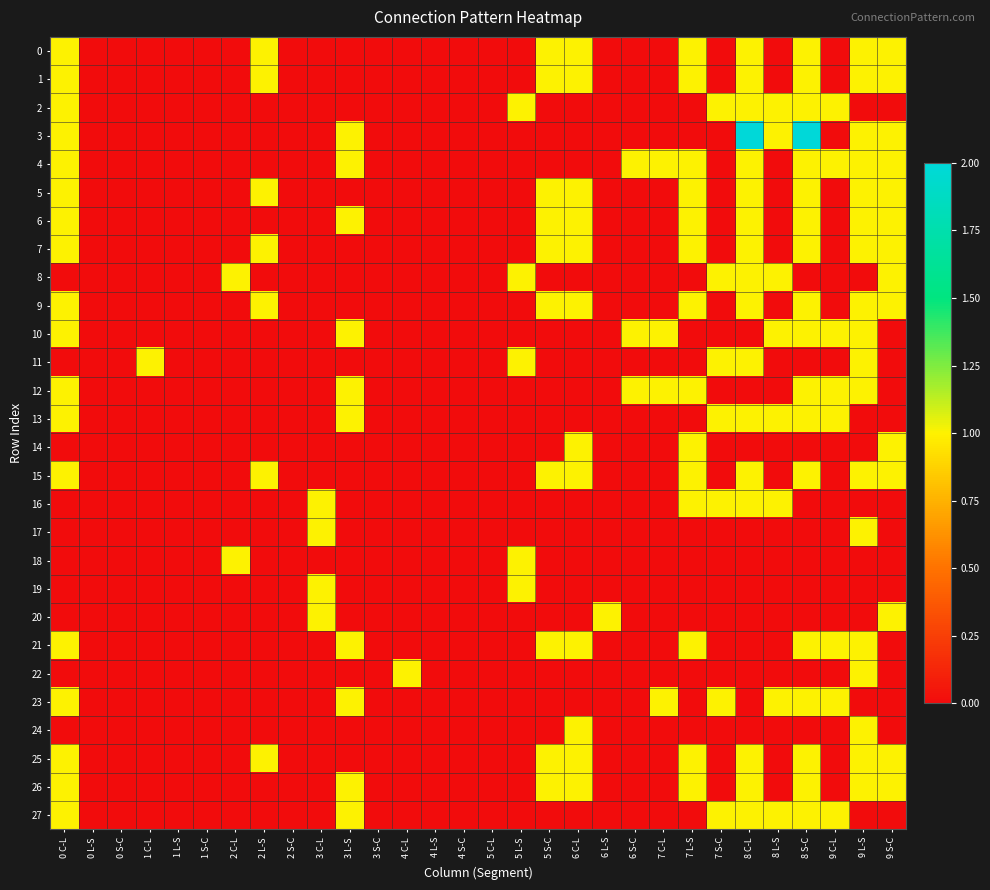

Reading left to right, transcribe all the data shown in this chart.

0: 0 C-L=1	0 L-S=0	0 S-C=0	1 C-L=0	1 L-S=0	1 S-C=0	2 C-L=0	2 L-S=1	2 S-C=0	3 C-L=0	3 L-S=0	3 S-C=0	4 C-L=0	4 L-S=0	4 S-C=0	5 C-L=0	5 L-S=0	5 S-C=1	6 C-L=1	6 L-S=0	6 S-C=0	7 C-L=0	7 L-S=1	7 S-C=0	8 C-L=1	8 L-S=0	8 S-C=1	9 C-L=0	9 L-S=1	9 S-C=1
1: 0 C-L=1	0 L-S=0	0 S-C=0	1 C-L=0	1 L-S=0	1 S-C=0	2 C-L=0	2 L-S=1	2 S-C=0	3 C-L=0	3 L-S=0	3 S-C=0	4 C-L=0	4 L-S=0	4 S-C=0	5 C-L=0	5 L-S=0	5 S-C=1	6 C-L=1	6 L-S=0	6 S-C=0	7 C-L=0	7 L-S=1	7 S-C=0	8 C-L=1	8 L-S=0	8 S-C=1	9 C-L=0	9 L-S=1	9 S-C=1
2: 0 C-L=1	0 L-S=0	0 S-C=0	1 C-L=0	1 L-S=0	1 S-C=0	2 C-L=0	2 L-S=0	2 S-C=0	3 C-L=0	3 L-S=0	3 S-C=0	4 C-L=0	4 L-S=0	4 S-C=0	5 C-L=0	5 L-S=1	5 S-C=0	6 C-L=0	6 L-S=0	6 S-C=0	7 C-L=0	7 L-S=0	7 S-C=1	8 C-L=1	8 L-S=1	8 S-C=1	9 C-L=1	9 L-S=0	9 S-C=0
3: 0 C-L=1	0 L-S=0	0 S-C=0	1 C-L=0	1 L-S=0	1 S-C=0	2 C-L=0	2 L-S=0	2 S-C=0	3 C-L=0	3 L-S=1	3 S-C=0	4 C-L=0	4 L-S=0	4 S-C=0	5 C-L=0	5 L-S=0	5 S-C=0	6 C-L=0	6 L-S=0	6 S-C=0	7 C-L=0	7 L-S=0	7 S-C=0	8 C-L=2	8 L-S=1	8 S-C=2	9 C-L=0	9 L-S=1	9 S-C=1
4: 0 C-L=1	0 L-S=0	0 S-C=0	1 C-L=0	1 L-S=0	1 S-C=0	2 C-L=0	2 L-S=0	2 S-C=0	3 C-L=0	3 L-S=1	3 S-C=0	4 C-L=0	4 L-S=0	4 S-C=0	5 C-L=0	5 L-S=0	5 S-C=0	6 C-L=0	6 L-S=0	6 S-C=1	7 C-L=1	7 L-S=1	7 S-C=0	8 C-L=1	8 L-S=0	8 S-C=1	9 C-L=1	9 L-S=1	9 S-C=1
5: 0 C-L=1	0 L-S=0	0 S-C=0	1 C-L=0	1 L-S=0	1 S-C=0	2 C-L=0	2 L-S=1	2 S-C=0	3 C-L=0	3 L-S=0	3 S-C=0	4 C-L=0	4 L-S=0	4 S-C=0	5 C-L=0	5 L-S=0	5 S-C=1	6 C-L=1	6 L-S=0	6 S-C=0	7 C-L=0	7 L-S=1	7 S-C=0	8 C-L=1	8 L-S=0	8 S-C=1	9 C-L=0	9 L-S=1	9 S-C=1
6: 0 C-L=1	0 L-S=0	0 S-C=0	1 C-L=0	1 L-S=0	1 S-C=0	2 C-L=0	2 L-S=0	2 S-C=0	3 C-L=0	3 L-S=1	3 S-C=0	4 C-L=0	4 L-S=0	4 S-C=0	5 C-L=0	5 L-S=0	5 S-C=1	6 C-L=1	6 L-S=0	6 S-C=0	7 C-L=0	7 L-S=1	7 S-C=0	8 C-L=1	8 L-S=0	8 S-C=1	9 C-L=0	9 L-S=1	9 S-C=1
7: 0 C-L=1	0 L-S=0	0 S-C=0	1 C-L=0	1 L-S=0	1 S-C=0	2 C-L=0	2 L-S=1	2 S-C=0	3 C-L=0	3 L-S=0	3 S-C=0	4 C-L=0	4 L-S=0	4 S-C=0	5 C-L=0	5 L-S=0	5 S-C=1	6 C-L=1	6 L-S=0	6 S-C=0	7 C-L=0	7 L-S=1	7 S-C=0	8 C-L=1	8 L-S=0	8 S-C=1	9 C-L=0	9 L-S=1	9 S-C=1
8: 0 C-L=0	0 L-S=0	0 S-C=0	1 C-L=0	1 L-S=0	1 S-C=0	2 C-L=1	2 L-S=0	2 S-C=0	3 C-L=0	3 L-S=0	3 S-C=0	4 C-L=0	4 L-S=0	4 S-C=0	5 C-L=0	5 L-S=1	5 S-C=0	6 C-L=0	6 L-S=0	6 S-C=0	7 C-L=0	7 L-S=0	7 S-C=1	8 C-L=1	8 L-S=1	8 S-C=0	9 C-L=0	9 L-S=0	9 S-C=1
9: 0 C-L=1	0 L-S=0	0 S-C=0	1 C-L=0	1 L-S=0	1 S-C=0	2 C-L=0	2 L-S=1	2 S-C=0	3 C-L=0	3 L-S=0	3 S-C=0	4 C-L=0	4 L-S=0	4 S-C=0	5 C-L=0	5 L-S=0	5 S-C=1	6 C-L=1	6 L-S=0	6 S-C=0	7 C-L=0	7 L-S=1	7 S-C=0	8 C-L=1	8 L-S=0	8 S-C=1	9 C-L=0	9 L-S=1	9 S-C=1
10: 0 C-L=1	0 L-S=0	0 S-C=0	1 C-L=0	1 L-S=0	1 S-C=0	2 C-L=0	2 L-S=0	2 S-C=0	3 C-L=0	3 L-S=1	3 S-C=0	4 C-L=0	4 L-S=0	4 S-C=0	5 C-L=0	5 L-S=0	5 S-C=0	6 C-L=0	6 L-S=0	6 S-C=1	7 C-L=1	7 L-S=0	7 S-C=0	8 C-L=0	8 L-S=1	8 S-C=1	9 C-L=1	9 L-S=1	9 S-C=0
11: 0 C-L=0	0 L-S=0	0 S-C=0	1 C-L=1	1 L-S=0	1 S-C=0	2 C-L=0	2 L-S=0	2 S-C=0	3 C-L=0	3 L-S=0	3 S-C=0	4 C-L=0	4 L-S=0	4 S-C=0	5 C-L=0	5 L-S=1	5 S-C=0	6 C-L=0	6 L-S=0	6 S-C=0	7 C-L=0	7 L-S=0	7 S-C=1	8 C-L=1	8 L-S=0	8 S-C=0	9 C-L=0	9 L-S=1	9 S-C=0
12: 0 C-L=1	0 L-S=0	0 S-C=0	1 C-L=0	1 L-S=0	1 S-C=0	2 C-L=0	2 L-S=0	2 S-C=0	3 C-L=0	3 L-S=1	3 S-C=0	4 C-L=0	4 L-S=0	4 S-C=0	5 C-L=0	5 L-S=0	5 S-C=0	6 C-L=0	6 L-S=0	6 S-C=1	7 C-L=1	7 L-S=1	7 S-C=0	8 C-L=0	8 L-S=0	8 S-C=1	9 C-L=1	9 L-S=1	9 S-C=0
13: 0 C-L=1	0 L-S=0	0 S-C=0	1 C-L=0	1 L-S=0	1 S-C=0	2 C-L=0	2 L-S=0	2 S-C=0	3 C-L=0	3 L-S=1	3 S-C=0	4 C-L=0	4 L-S=0	4 S-C=0	5 C-L=0	5 L-S=0	5 S-C=0	6 C-L=0	6 L-S=0	6 S-C=0	7 C-L=0	7 L-S=0	7 S-C=1	8 C-L=1	8 L-S=1	8 S-C=1	9 C-L=1	9 L-S=0	9 S-C=0
14: 0 C-L=0	0 L-S=0	0 S-C=0	1 C-L=0	1 L-S=0	1 S-C=0	2 C-L=0	2 L-S=0	2 S-C=0	3 C-L=0	3 L-S=0	3 S-C=0	4 C-L=0	4 L-S=0	4 S-C=0	5 C-L=0	5 L-S=0	5 S-C=0	6 C-L=1	6 L-S=0	6 S-C=0	7 C-L=0	7 L-S=1	7 S-C=0	8 C-L=0	8 L-S=0	8 S-C=0	9 C-L=0	9 L-S=0	9 S-C=1
15: 0 C-L=1	0 L-S=0	0 S-C=0	1 C-L=0	1 L-S=0	1 S-C=0	2 C-L=0	2 L-S=1	2 S-C=0	3 C-L=0	3 L-S=0	3 S-C=0	4 C-L=0	4 L-S=0	4 S-C=0	5 C-L=0	5 L-S=0	5 S-C=1	6 C-L=1	6 L-S=0	6 S-C=0	7 C-L=0	7 L-S=1	7 S-C=0	8 C-L=1	8 L-S=0	8 S-C=1	9 C-L=0	9 L-S=1	9 S-C=1
16: 0 C-L=0	0 L-S=0	0 S-C=0	1 C-L=0	1 L-S=0	1 S-C=0	2 C-L=0	2 L-S=0	2 S-C=0	3 C-L=1	3 L-S=0	3 S-C=0	4 C-L=0	4 L-S=0	4 S-C=0	5 C-L=0	5 L-S=0	5 S-C=0	6 C-L=0	6 L-S=0	6 S-C=0	7 C-L=0	7 L-S=1	7 S-C=1	8 C-L=1	8 L-S=1	8 S-C=0	9 C-L=0	9 L-S=0	9 S-C=0
17: 0 C-L=0	0 L-S=0	0 S-C=0	1 C-L=0	1 L-S=0	1 S-C=0	2 C-L=0	2 L-S=0	2 S-C=0	3 C-L=1	3 L-S=0	3 S-C=0	4 C-L=0	4 L-S=0	4 S-C=0	5 C-L=0	5 L-S=0	5 S-C=0	6 C-L=0	6 L-S=0	6 S-C=0	7 C-L=0	7 L-S=0	7 S-C=0	8 C-L=0	8 L-S=0	8 S-C=0	9 C-L=0	9 L-S=1	9 S-C=0
18: 0 C-L=0	0 L-S=0	0 S-C=0	1 C-L=0	1 L-S=0	1 S-C=0	2 C-L=1	2 L-S=0	2 S-C=0	3 C-L=0	3 L-S=0	3 S-C=0	4 C-L=0	4 L-S=0	4 S-C=0	5 C-L=0	5 L-S=1	5 S-C=0	6 C-L=0	6 L-S=0	6 S-C=0	7 C-L=0	7 L-S=0	7 S-C=0	8 C-L=0	8 L-S=0	8 S-C=0	9 C-L=0	9 L-S=0	9 S-C=0
19: 0 C-L=0	0 L-S=0	0 S-C=0	1 C-L=0	1 L-S=0	1 S-C=0	2 C-L=0	2 L-S=0	2 S-C=0	3 C-L=1	3 L-S=0	3 S-C=0	4 C-L=0	4 L-S=0	4 S-C=0	5 C-L=0	5 L-S=1	5 S-C=0	6 C-L=0	6 L-S=0	6 S-C=0	7 C-L=0	7 L-S=0	7 S-C=0	8 C-L=0	8 L-S=0	8 S-C=0	9 C-L=0	9 L-S=0	9 S-C=0
20: 0 C-L=0	0 L-S=0	0 S-C=0	1 C-L=0	1 L-S=0	1 S-C=0	2 C-L=0	2 L-S=0	2 S-C=0	3 C-L=1	3 L-S=0	3 S-C=0	4 C-L=0	4 L-S=0	4 S-C=0	5 C-L=0	5 L-S=0	5 S-C=0	6 C-L=0	6 L-S=1	6 S-C=0	7 C-L=0	7 L-S=0	7 S-C=0	8 C-L=0	8 L-S=0	8 S-C=0	9 C-L=0	9 L-S=0	9 S-C=1
21: 0 C-L=1	0 L-S=0	0 S-C=0	1 C-L=0	1 L-S=0	1 S-C=0	2 C-L=0	2 L-S=0	2 S-C=0	3 C-L=0	3 L-S=1	3 S-C=0	4 C-L=0	4 L-S=0	4 S-C=0	5 C-L=0	5 L-S=0	5 S-C=1	6 C-L=1	6 L-S=0	6 S-C=0	7 C-L=0	7 L-S=1	7 S-C=0	8 C-L=0	8 L-S=0	8 S-C=1	9 C-L=1	9 L-S=1	9 S-C=0
22: 0 C-L=0	0 L-S=0	0 S-C=0	1 C-L=0	1 L-S=0	1 S-C=0	2 C-L=0	2 L-S=0	2 S-C=0	3 C-L=0	3 L-S=0	3 S-C=0	4 C-L=1	4 L-S=0	4 S-C=0	5 C-L=0	5 L-S=0	5 S-C=0	6 C-L=0	6 L-S=0	6 S-C=0	7 C-L=0	7 L-S=0	7 S-C=0	8 C-L=0	8 L-S=0	8 S-C=0	9 C-L=0	9 L-S=1	9 S-C=0
23: 0 C-L=1	0 L-S=0	0 S-C=0	1 C-L=0	1 L-S=0	1 S-C=0	2 C-L=0	2 L-S=0	2 S-C=0	3 C-L=0	3 L-S=1	3 S-C=0	4 C-L=0	4 L-S=0	4 S-C=0	5 C-L=0	5 L-S=0	5 S-C=0	6 C-L=0	6 L-S=0	6 S-C=0	7 C-L=1	7 L-S=0	7 S-C=1	8 C-L=0	8 L-S=1	8 S-C=1	9 C-L=1	9 L-S=0	9 S-C=0
24: 0 C-L=0	0 L-S=0	0 S-C=0	1 C-L=0	1 L-S=0	1 S-C=0	2 C-L=0	2 L-S=0	2 S-C=0	3 C-L=0	3 L-S=0	3 S-C=0	4 C-L=0	4 L-S=0	4 S-C=0	5 C-L=0	5 L-S=0	5 S-C=0	6 C-L=1	6 L-S=0	6 S-C=0	7 C-L=0	7 L-S=0	7 S-C=0	8 C-L=0	8 L-S=0	8 S-C=0	9 C-L=0	9 L-S=1	9 S-C=0
25: 0 C-L=1	0 L-S=0	0 S-C=0	1 C-L=0	1 L-S=0	1 S-C=0	2 C-L=0	2 L-S=1	2 S-C=0	3 C-L=0	3 L-S=0	3 S-C=0	4 C-L=0	4 L-S=0	4 S-C=0	5 C-L=0	5 L-S=0	5 S-C=1	6 C-L=1	6 L-S=0	6 S-C=0	7 C-L=0	7 L-S=1	7 S-C=0	8 C-L=1	8 L-S=0	8 S-C=1	9 C-L=0	9 L-S=1	9 S-C=1
26: 0 C-L=1	0 L-S=0	0 S-C=0	1 C-L=0	1 L-S=0	1 S-C=0	2 C-L=0	2 L-S=0	2 S-C=0	3 C-L=0	3 L-S=1	3 S-C=0	4 C-L=0	4 L-S=0	4 S-C=0	5 C-L=0	5 L-S=0	5 S-C=1	6 C-L=1	6 L-S=0	6 S-C=0	7 C-L=0	7 L-S=1	7 S-C=0	8 C-L=1	8 L-S=0	8 S-C=1	9 C-L=0	9 L-S=1	9 S-C=1
27: 0 C-L=1	0 L-S=0	0 S-C=0	1 C-L=0	1 L-S=0	1 S-C=0	2 C-L=0	2 L-S=0	2 S-C=0	3 C-L=0	3 L-S=1	3 S-C=0	4 C-L=0	4 L-S=0	4 S-C=0	5 C-L=0	5 L-S=0	5 S-C=0	6 C-L=0	6 L-S=0	6 S-C=0	7 C-L=0	7 L-S=0	7 S-C=1	8 C-L=1	8 L-S=1	8 S-C=1	9 C-L=1	9 L-S=0	9 S-C=0